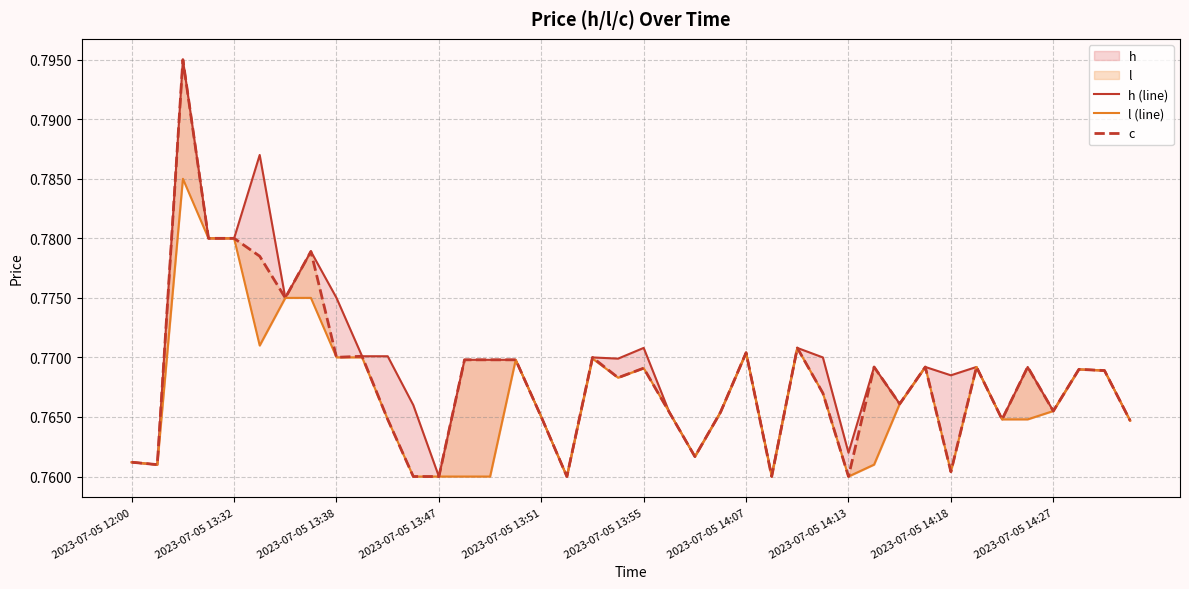

What value does the l (line) series have at 14?

0.8